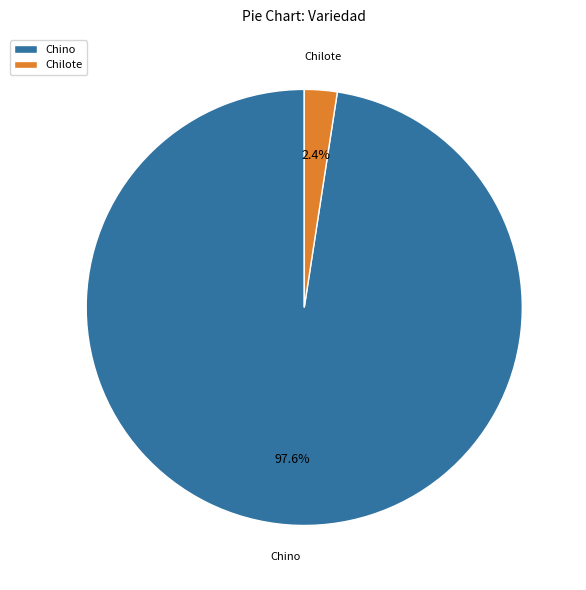

Which slice is the largest?

Chino